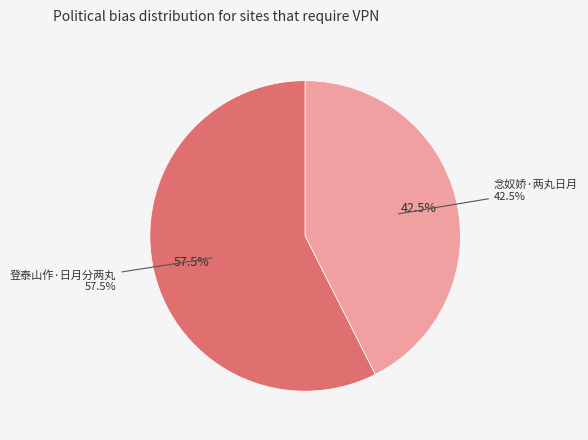

True or false: 登泰山作·日月分两丸 accounts for 44% of the total.

False